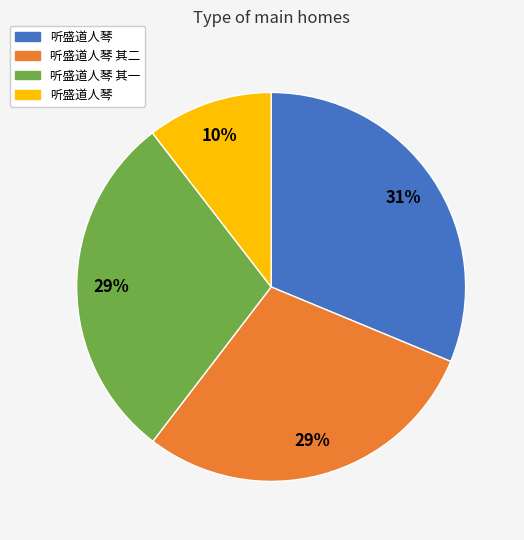

To the nearest percent, what is the difference between the largest and smallest slice percentages?

21%